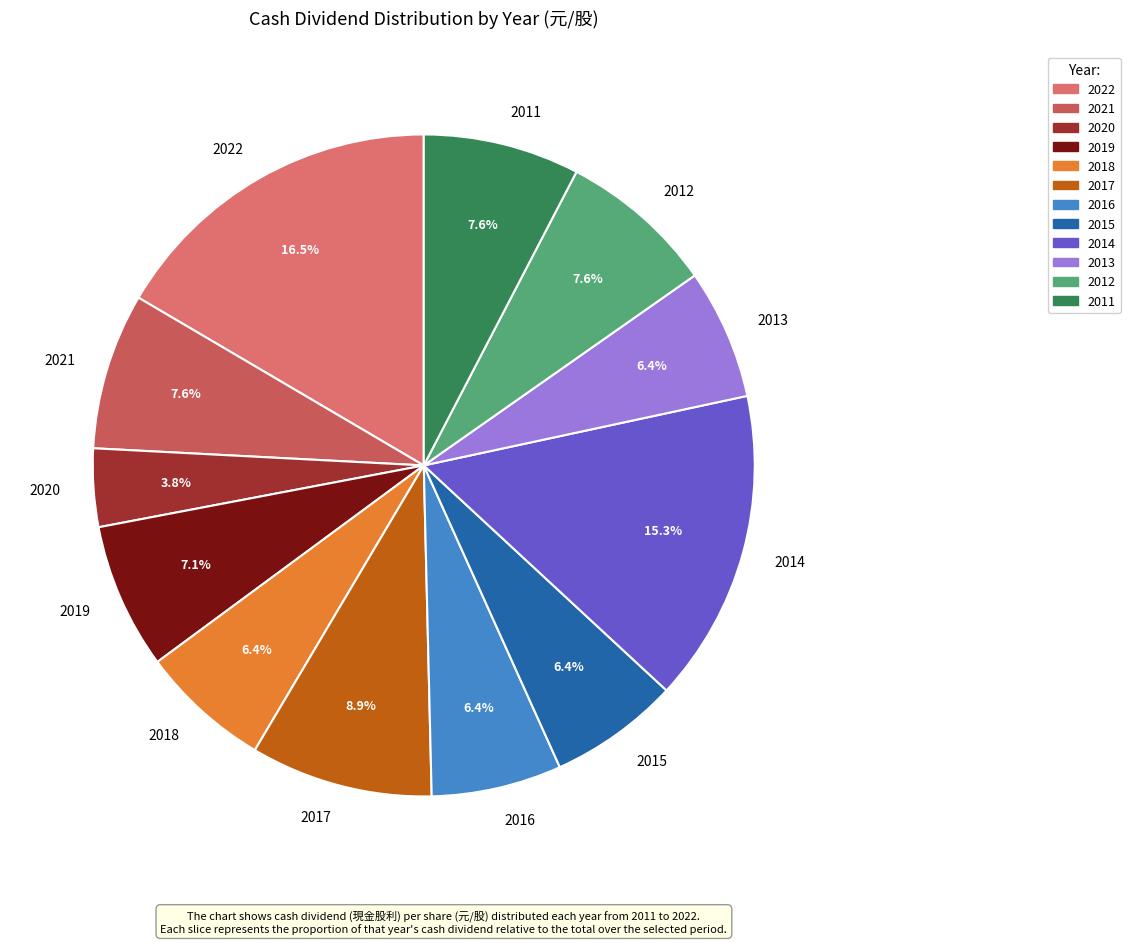

How many segments does this pie chart have?

12